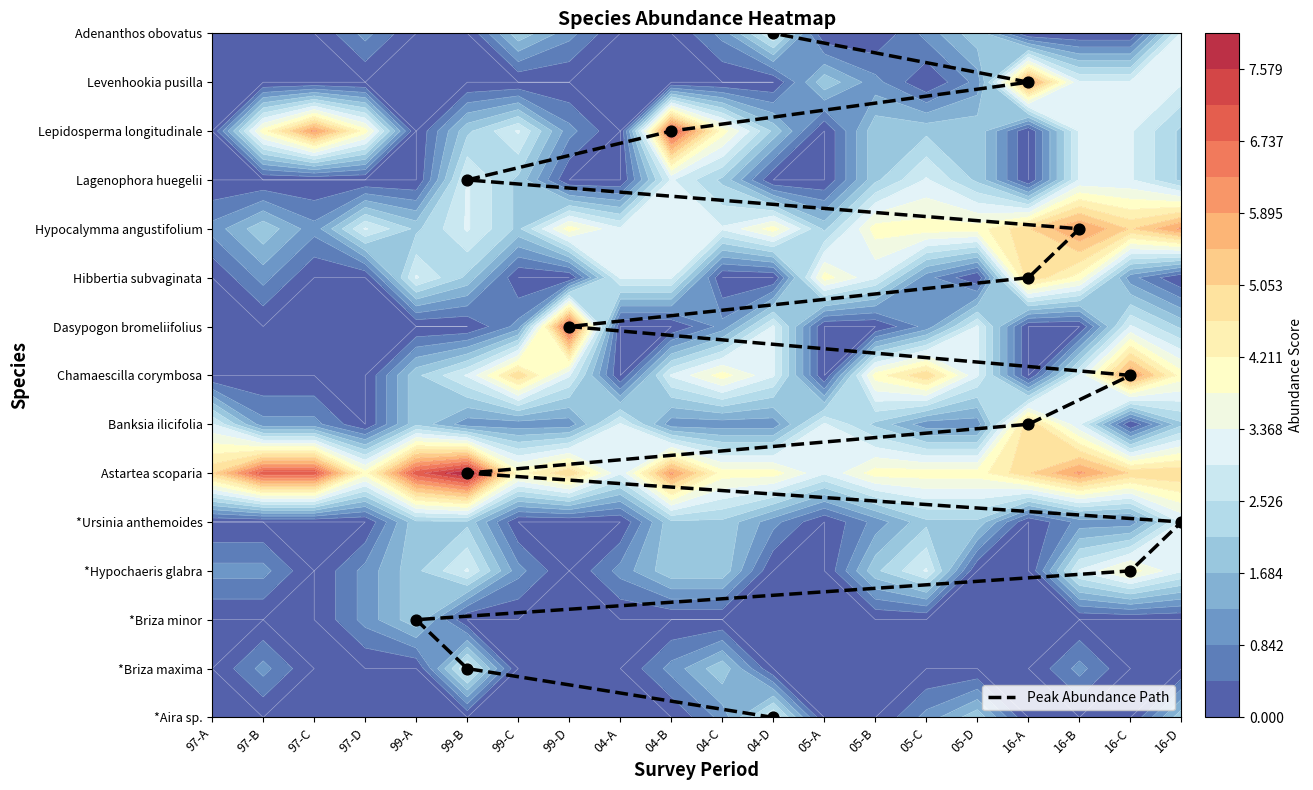

Count the number of values greater than 7.

7